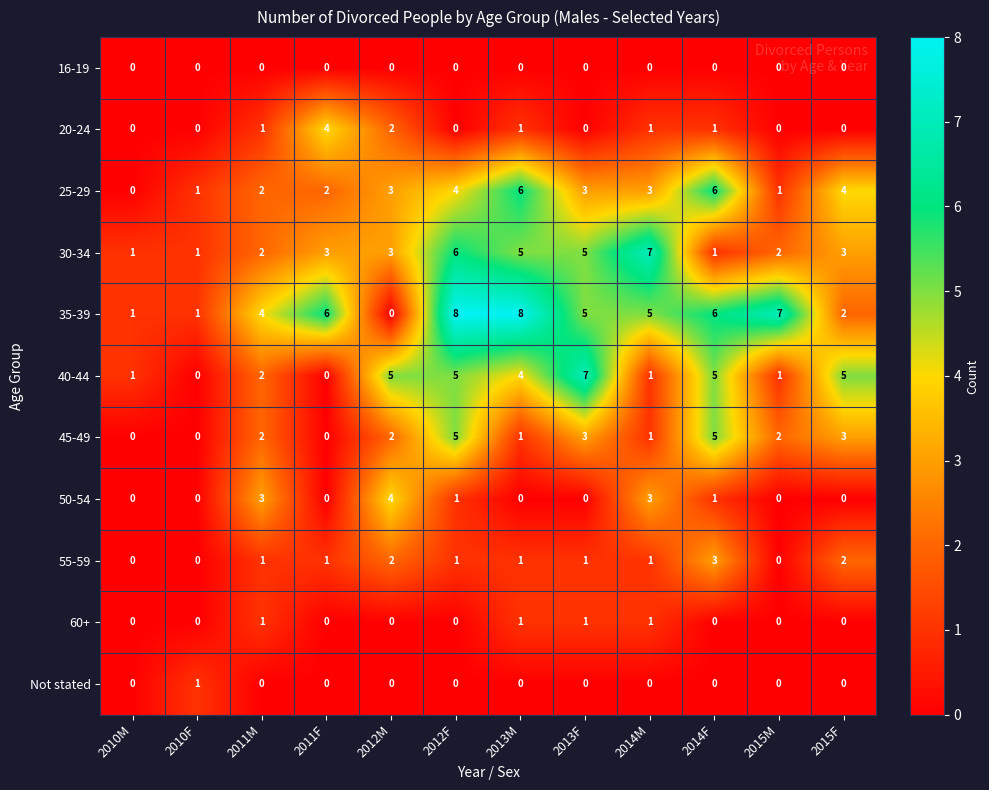

What is the total value across all series at 2015M?

13